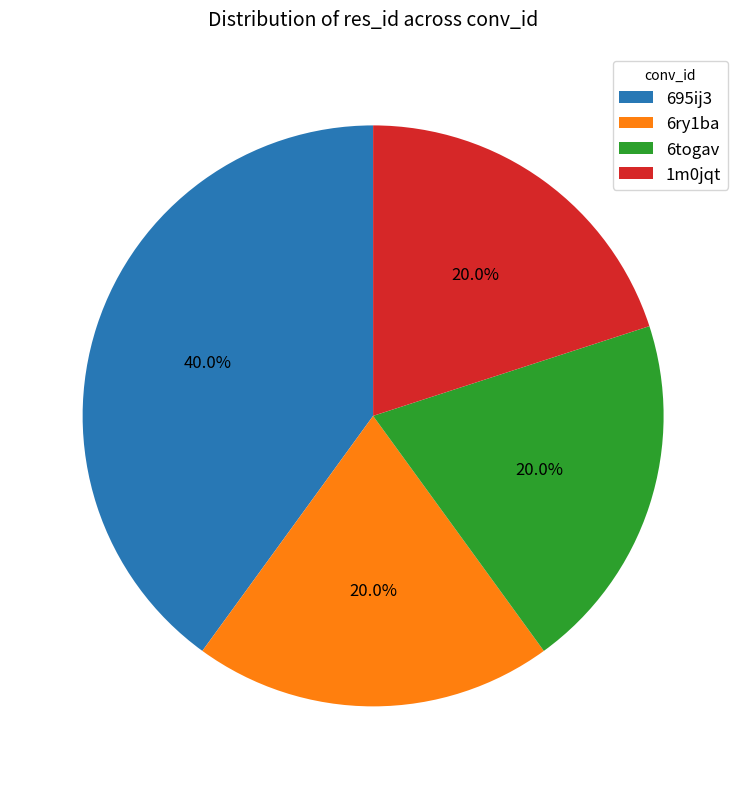

What percentage is the 6togav slice, to the nearest percent?

20%